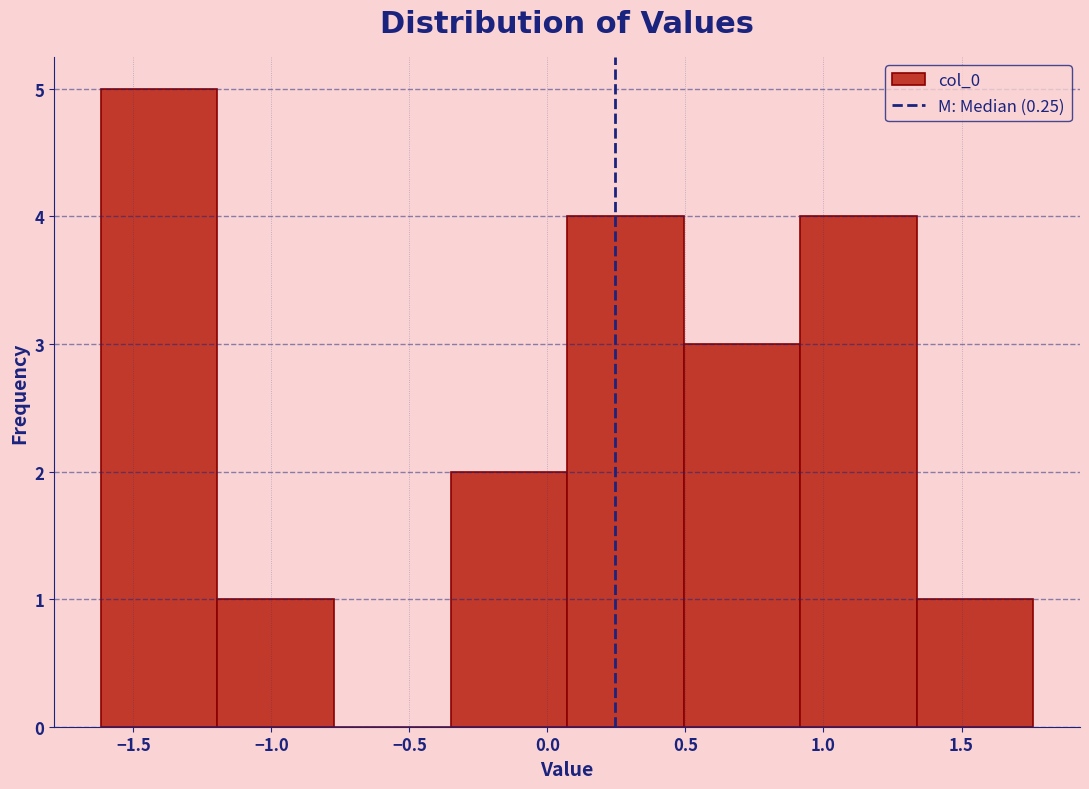

What is the height of the bar covering 1.35 to 1.75 on the x-axis? Neither the bar edges nor the heights are printed on the chart, so give them approximately, as read against the axes.

1